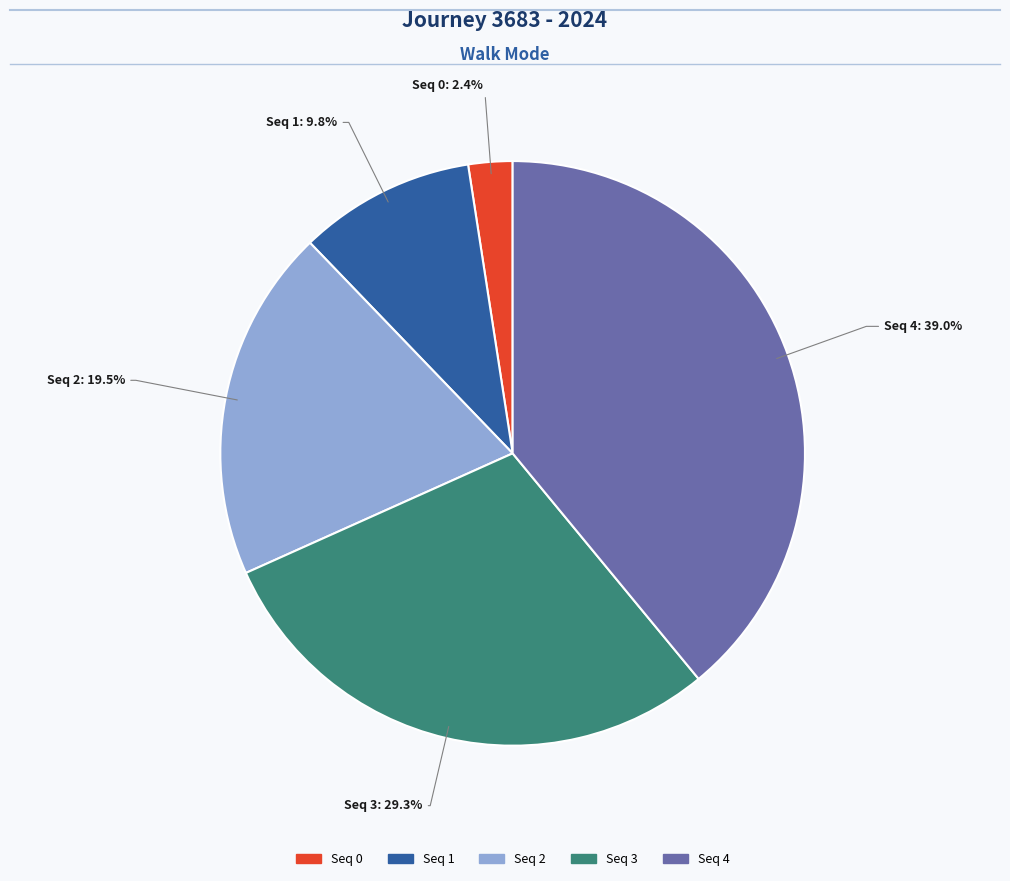

Is there any slice that represents more than half of the pie?

No